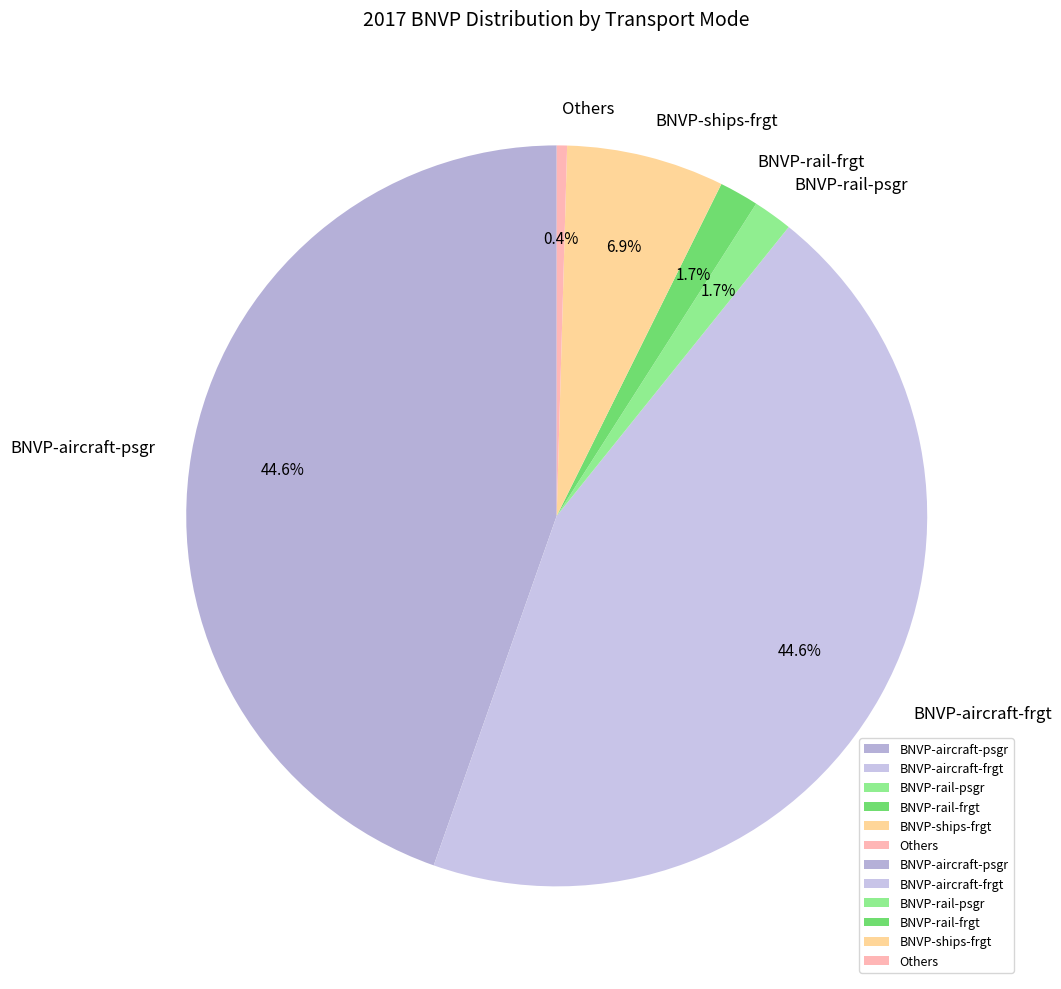

Which slice is the smallest?

Others